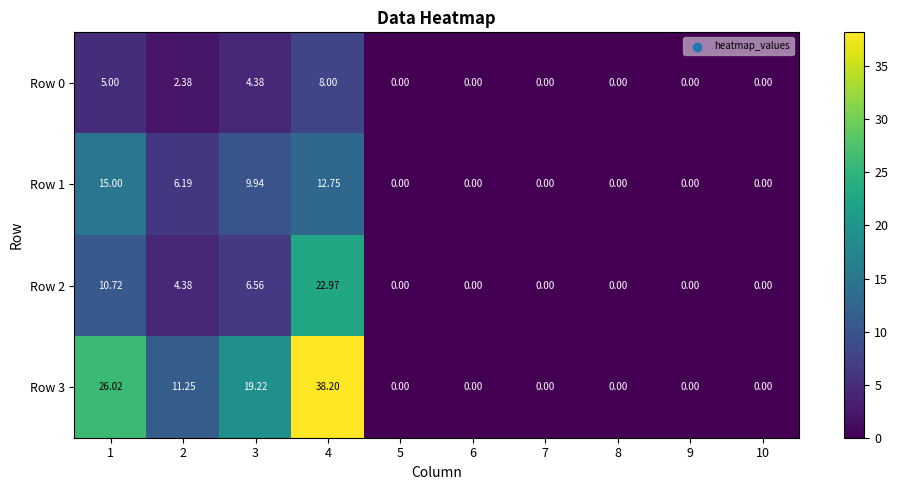

Is the value of Row 3 at 4 greater than the value of Row 1 at 9?

Yes